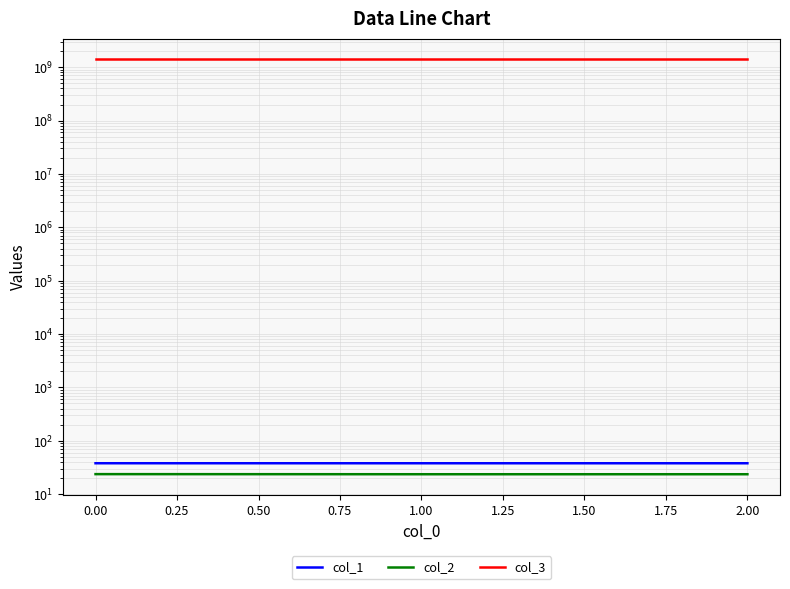

What is the difference between the col_3 values at 0.25 and 0.00?

1221.0